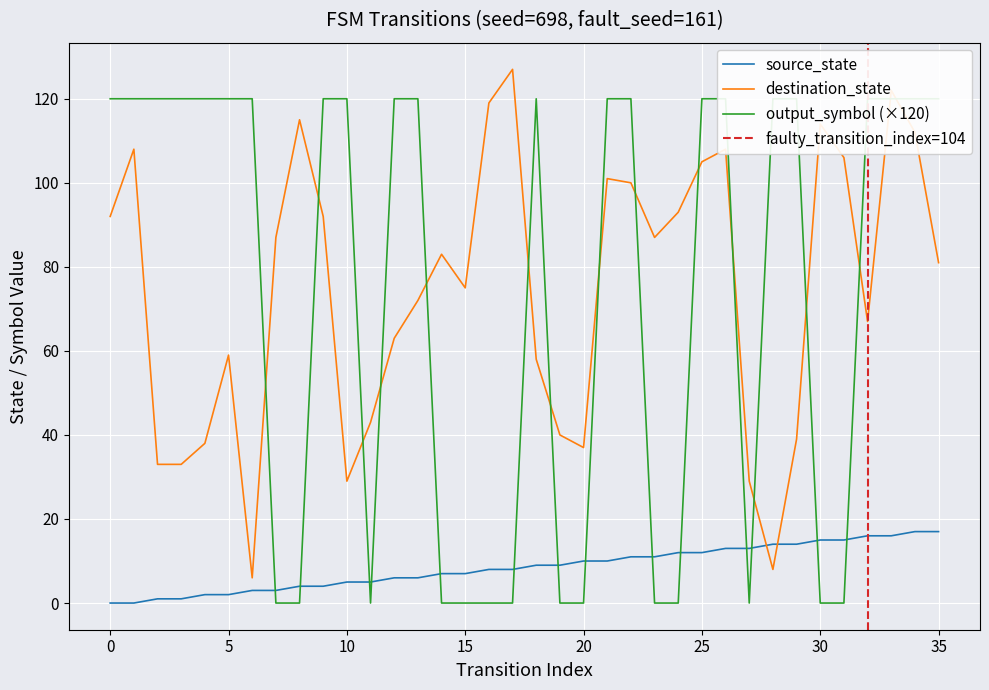

What is the maximum value shown in the chart?

127